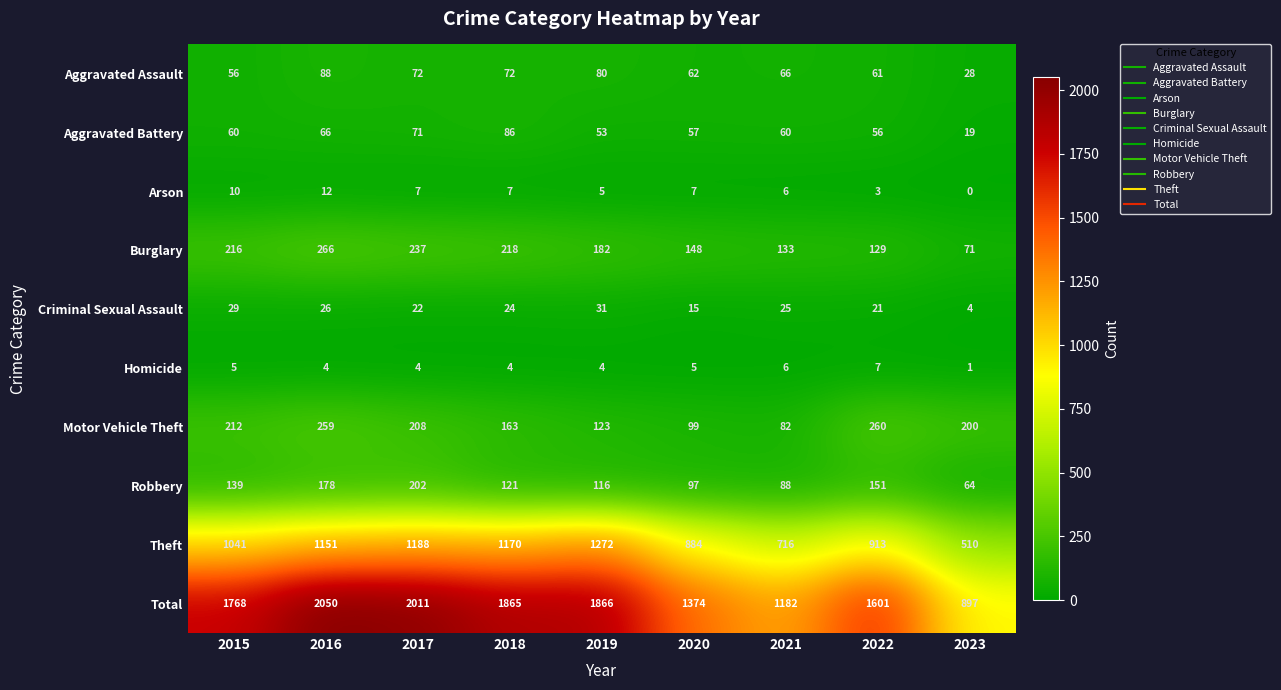

List the series in order of their peak value, lowest first.

Homicide, Arson, Criminal Sexual Assault, Aggravated Battery, Aggravated Assault, Robbery, Motor Vehicle Theft, Burglary, Theft, Total